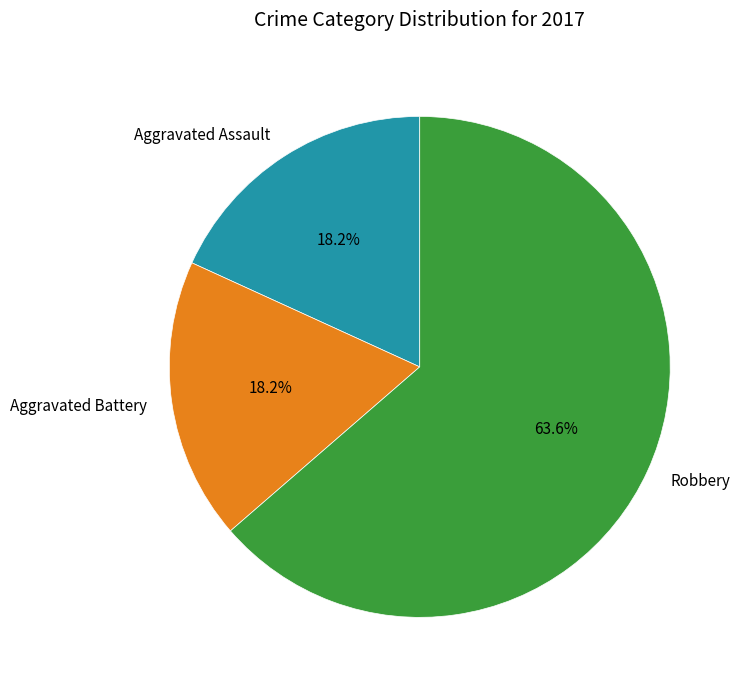

Is there a majority slice in this chart?

Yes